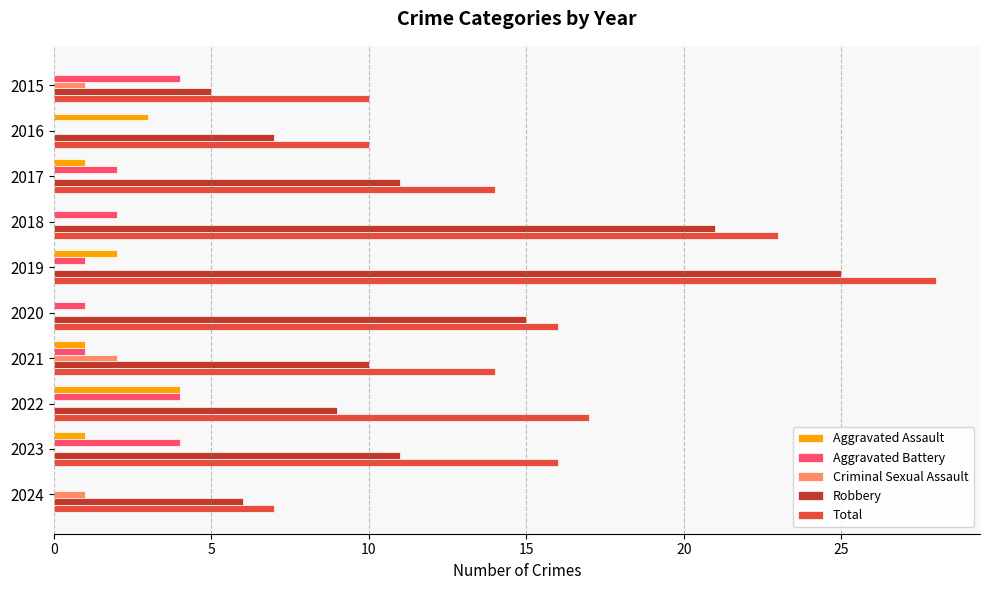

Between 2019 and 2024, which series saw the biggest shift?

Total